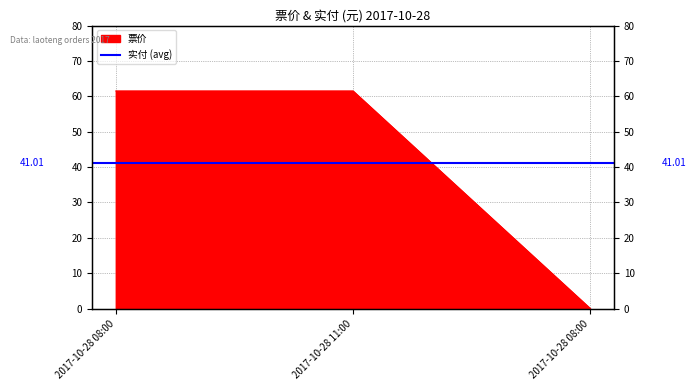

How many data points are less than 61?

1